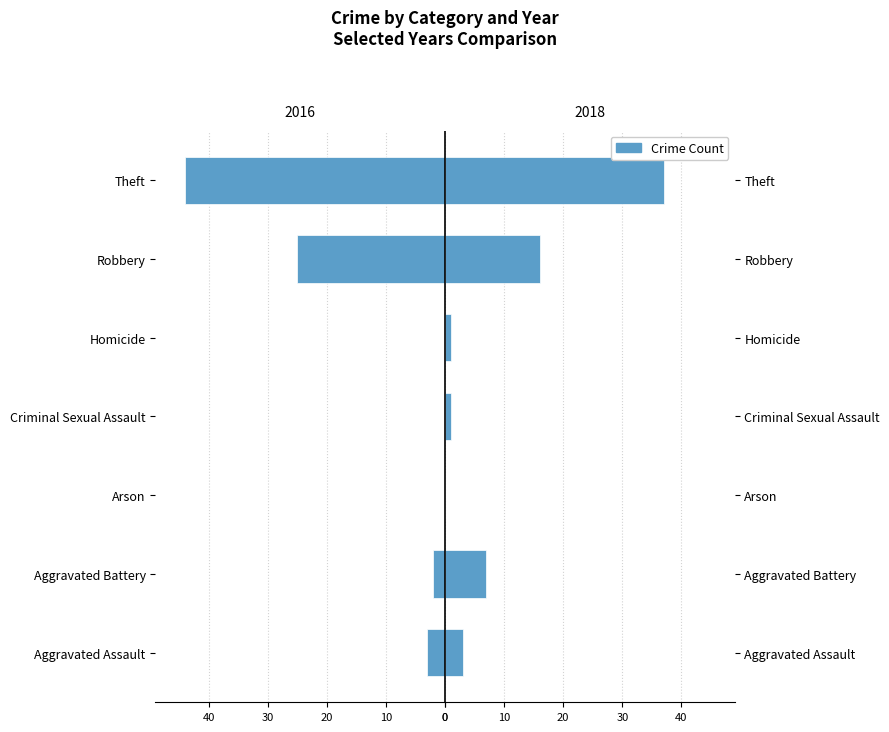

The value of 2016 at Homicide is 0. True or false?

True